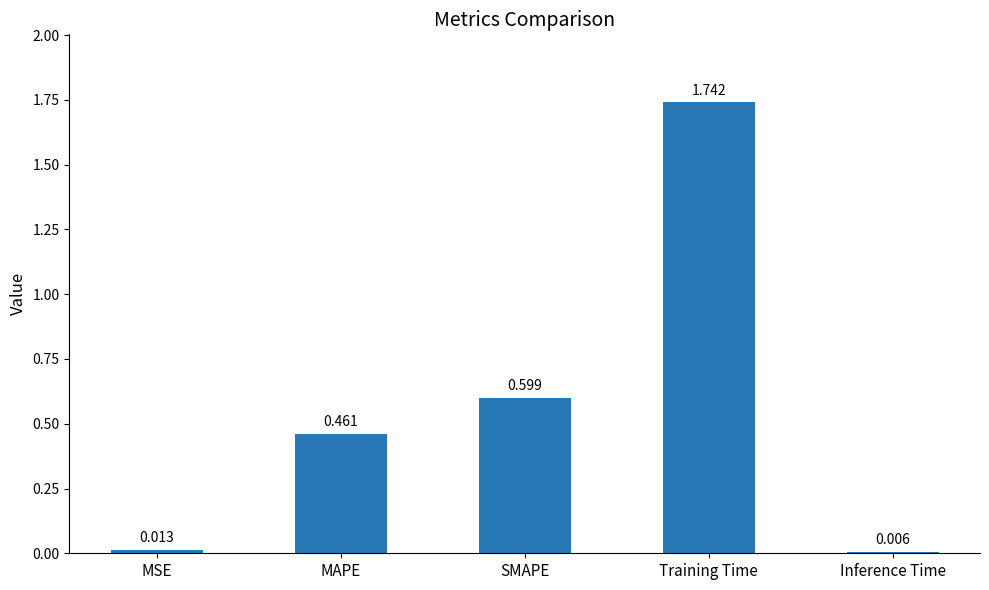

What is the label of the 4th bar from the left?

Training Time